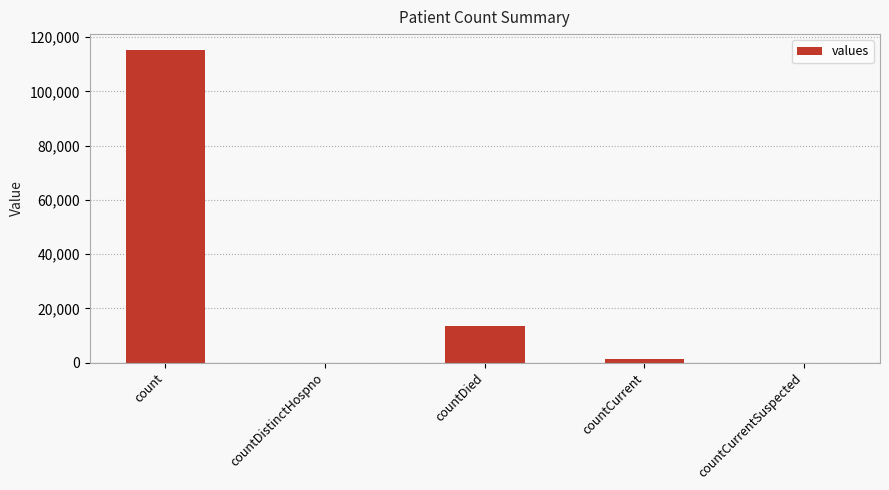

What is the sum of the values at count and countDistinctHospno?

115379